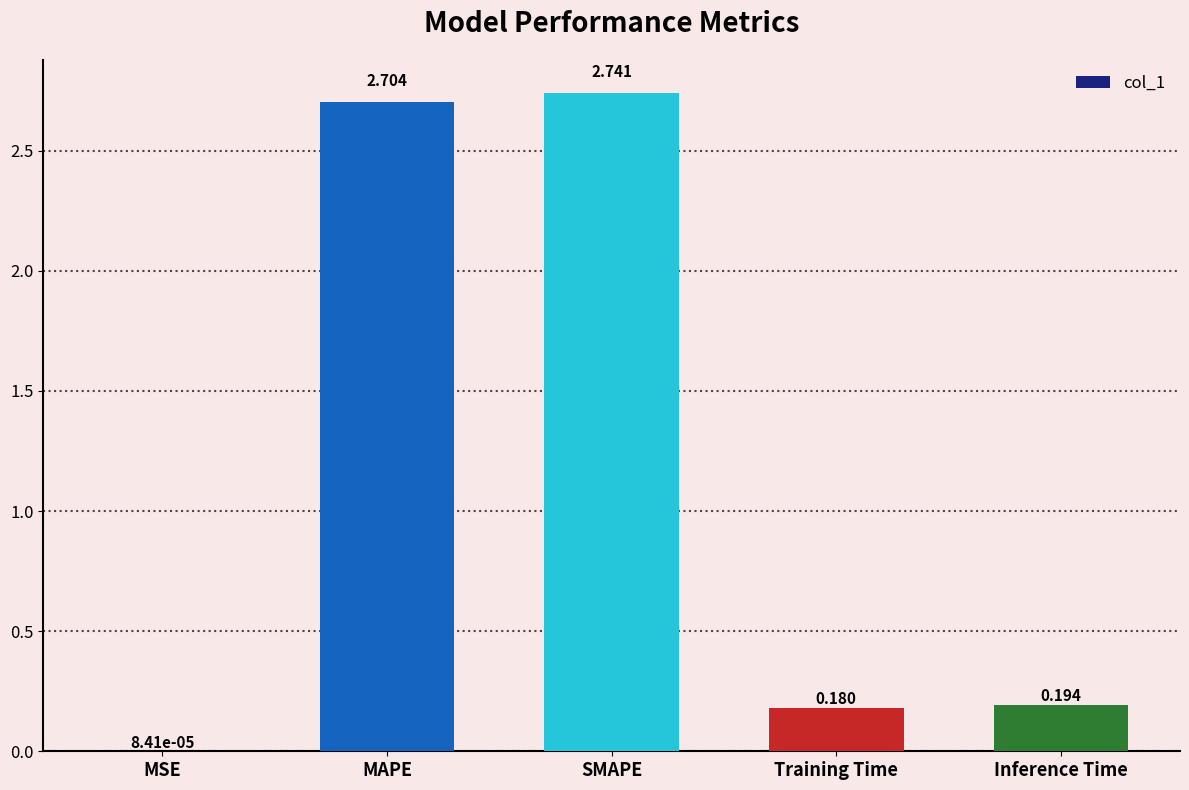

Between MAPE and Training Time, which is larger?

MAPE